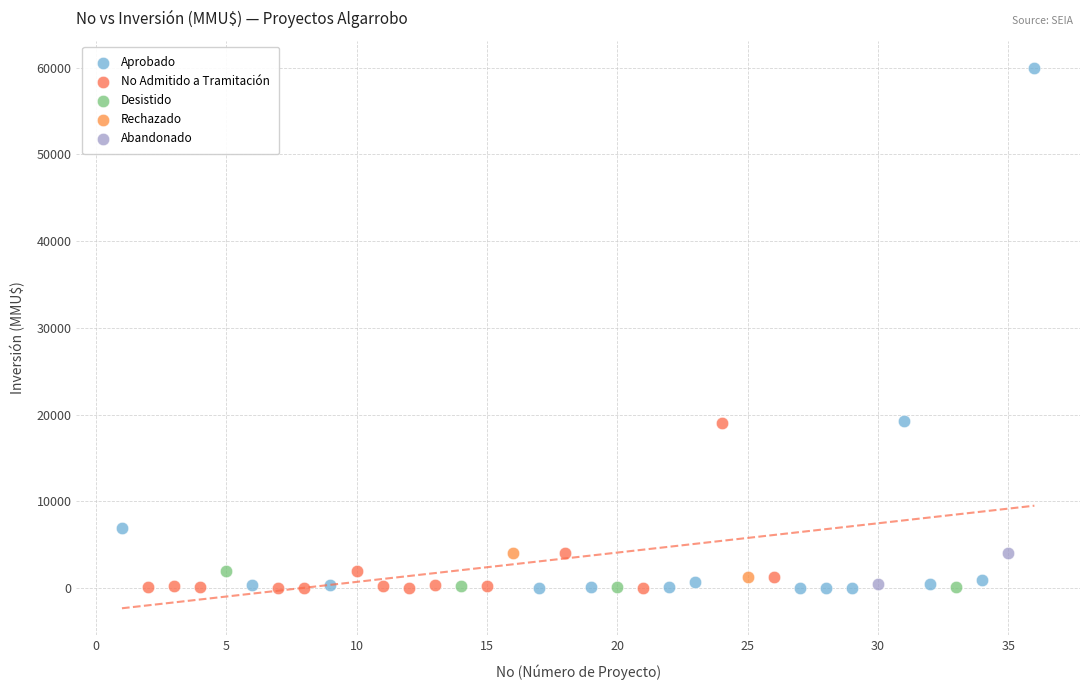

What are all the series names shown in the legend?

Aprobado, No Admitido a Tramitación, Desistido, Rechazado, Abandonado